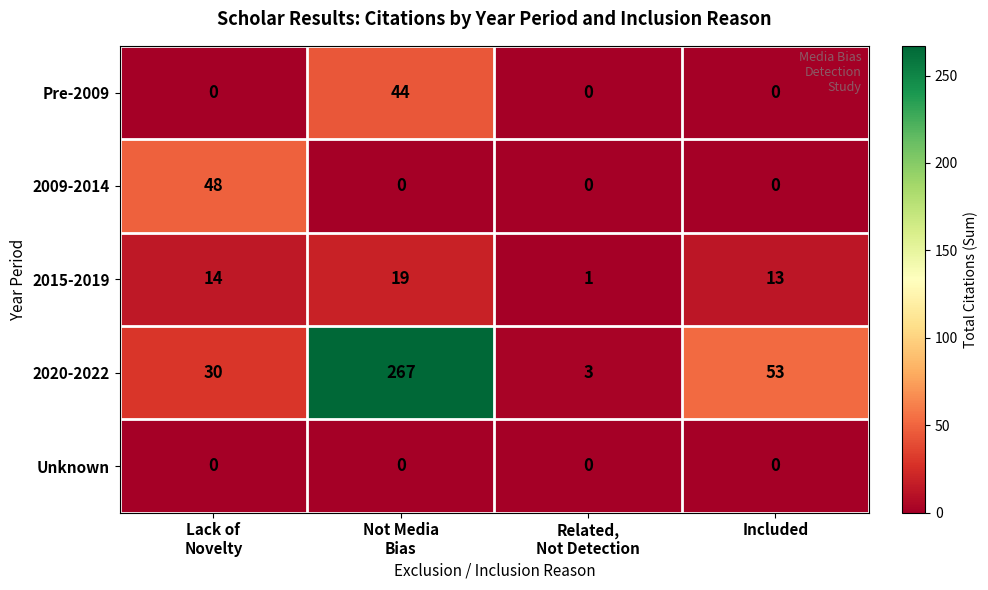

Where is 2015-2019 nearest to the value 10?

Included